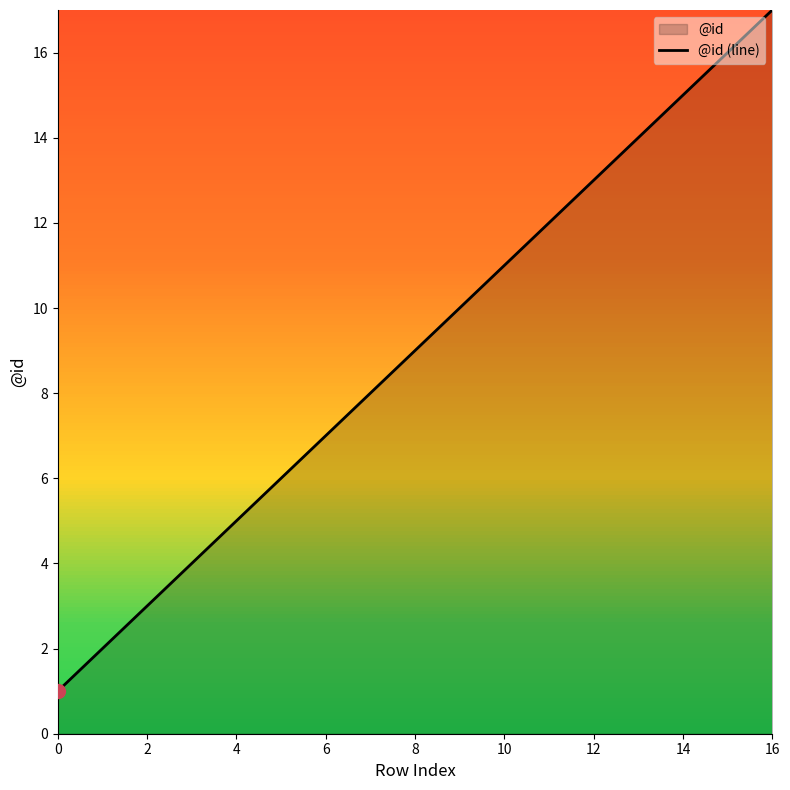

Which category has the highest value across all series?

16